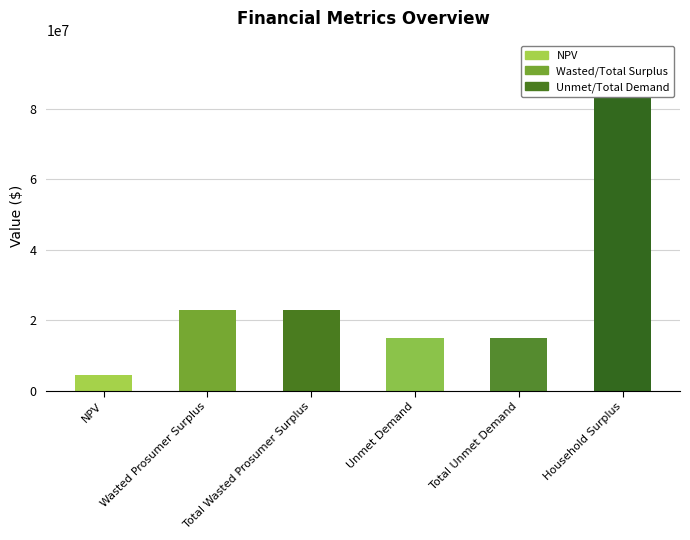

Which category has the highest value across all series?

Household Surplus